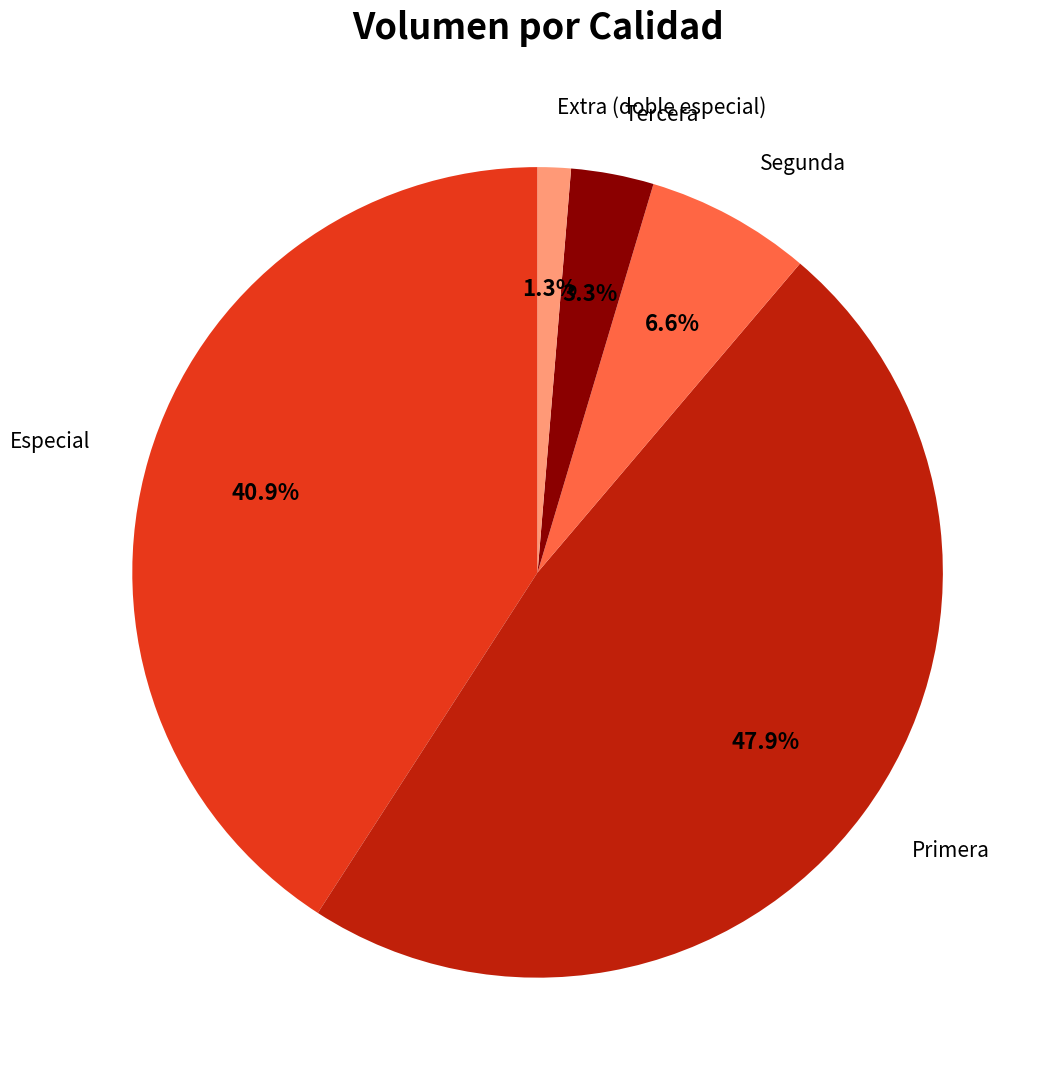

Is there any slice that represents more than half of the pie?

No